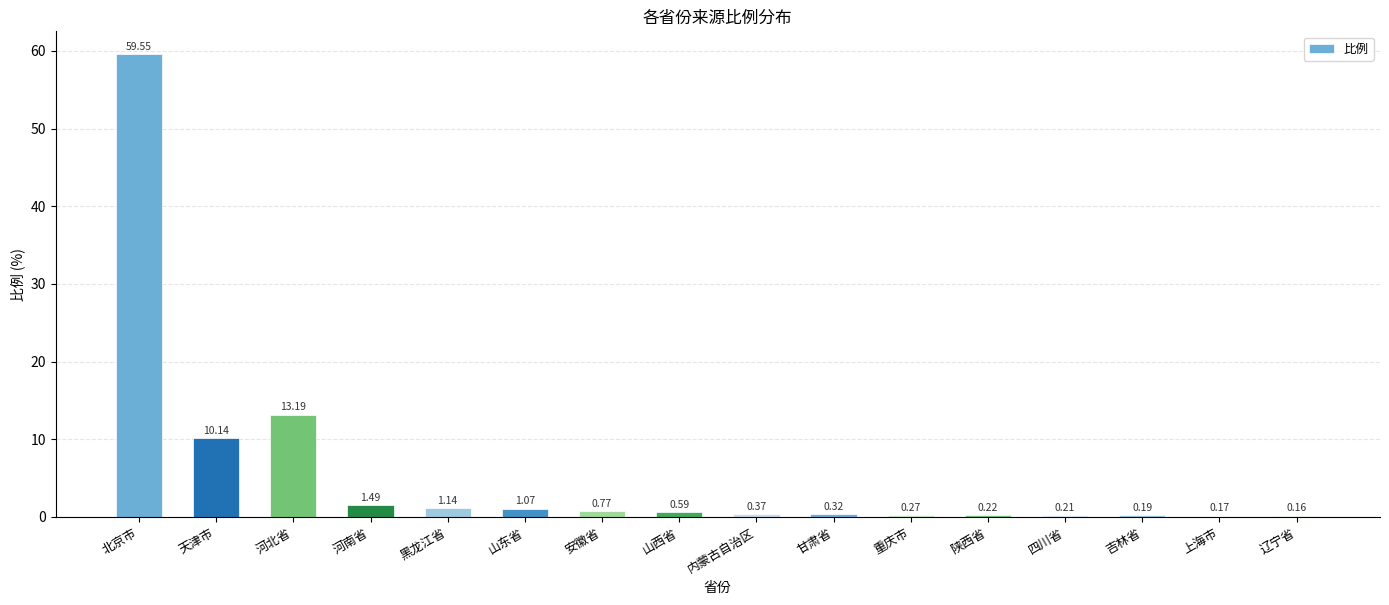

Which category has the highest value across all series?

北京市